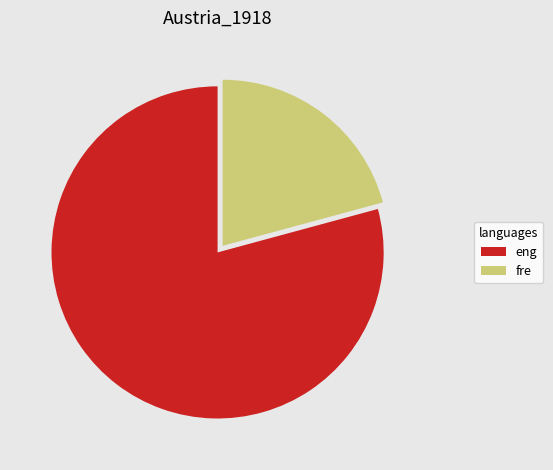

Do fre and eng together represent more than half of the pie?

Yes